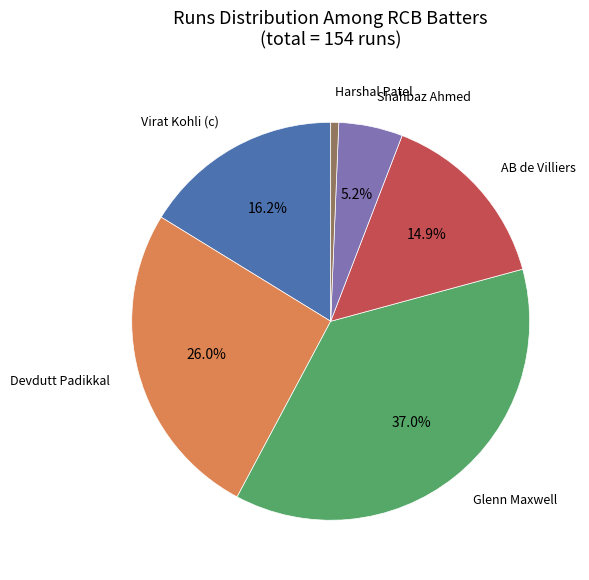

To the nearest percent, what is the difference between the largest and smallest slice percentages?

36%